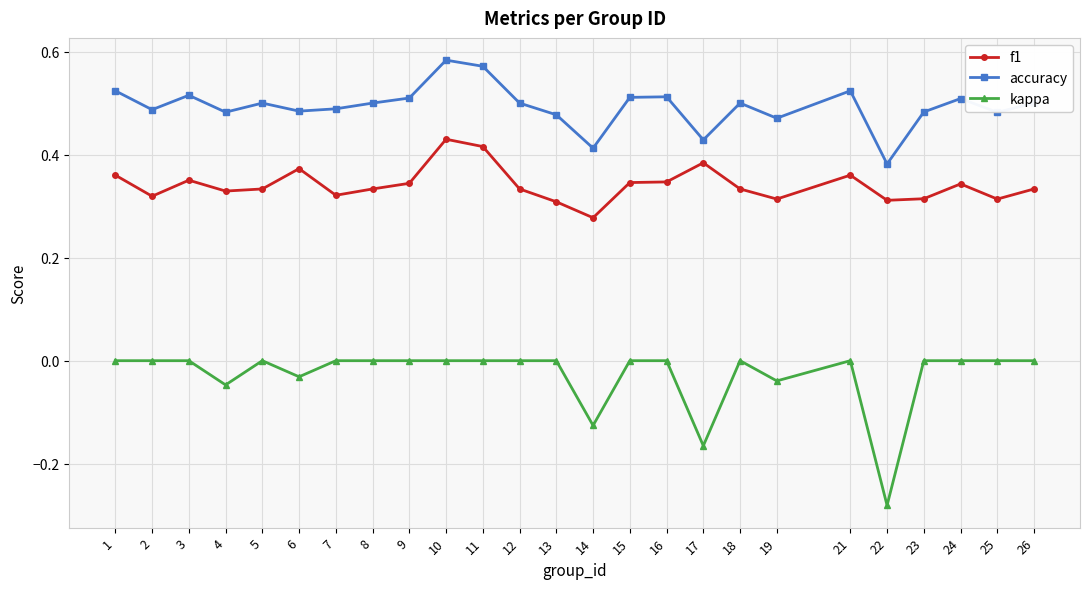

Which category has the highest value in the accuracy series?

10